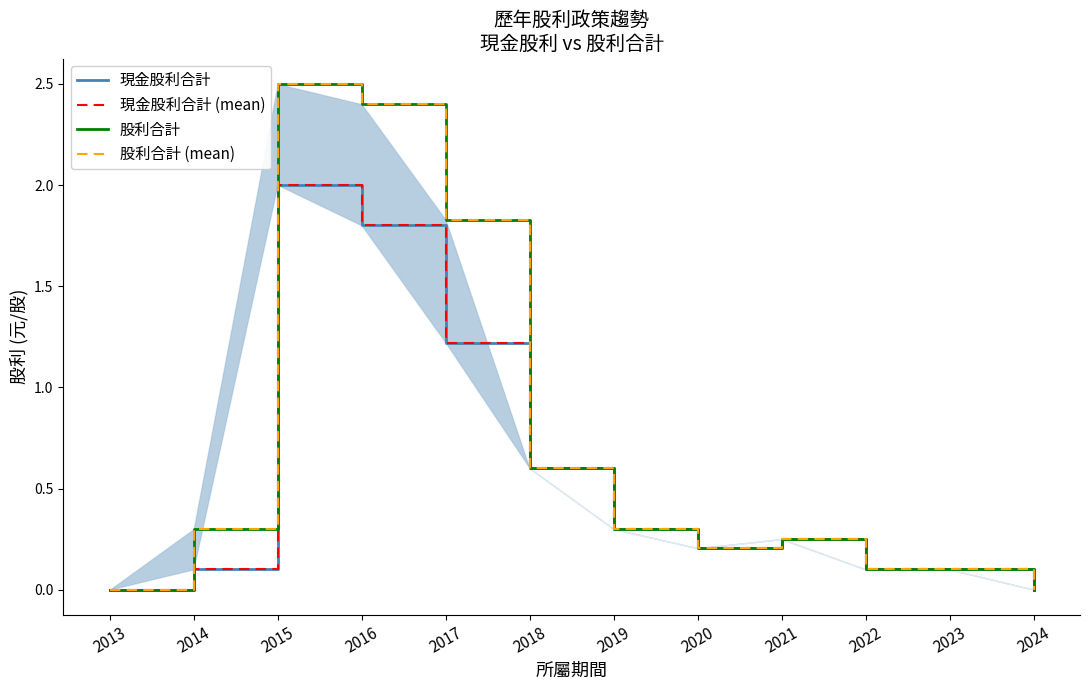

Reading right to left, what are all the values shown in this chart?

現金股利合計: 0.0	0.1	0.1	0.2	0.2	0.3	0.6	1.2	1.8	2.0	0.1	0.0
現金股利合計 (mean): 0.0	0.1	0.1	0.2	0.2	0.3	0.6	1.2	1.8	2.0	0.1	0.0
股利合計: 0.0	0.1	0.1	0.2	0.2	0.3	0.6	1.8	2.4	2.5	0.3	0.0
股利合計 (mean): 0.0	0.1	0.1	0.2	0.2	0.3	0.6	1.8	2.4	2.5	0.3	0.0